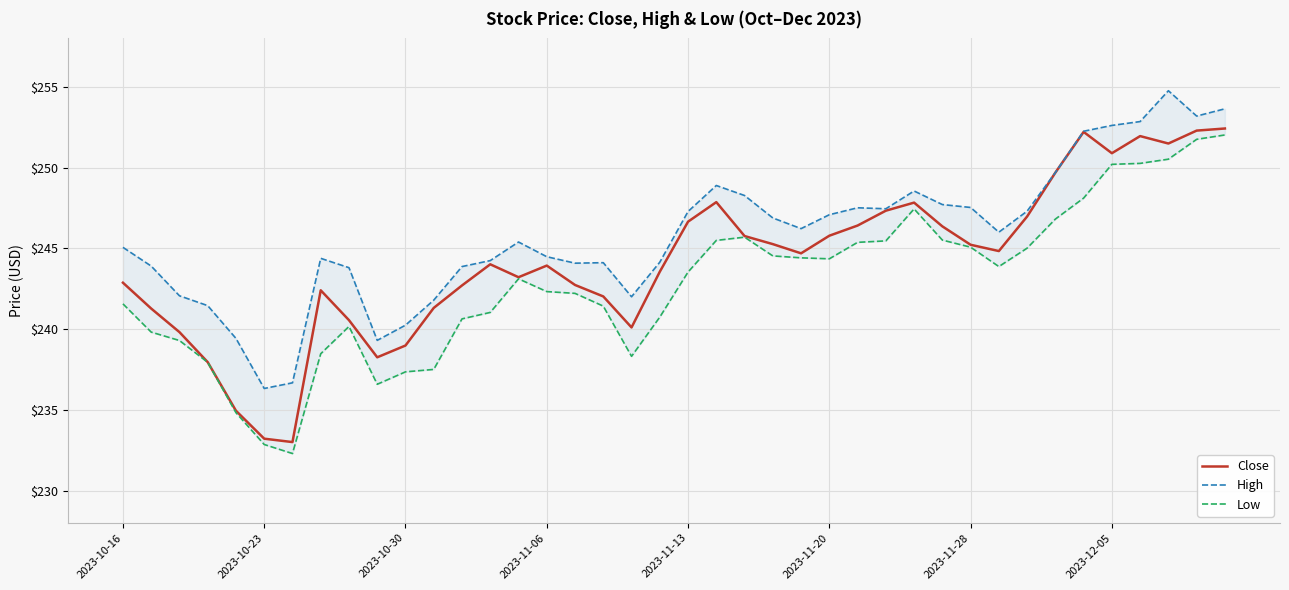

What position from the left is 33?

34